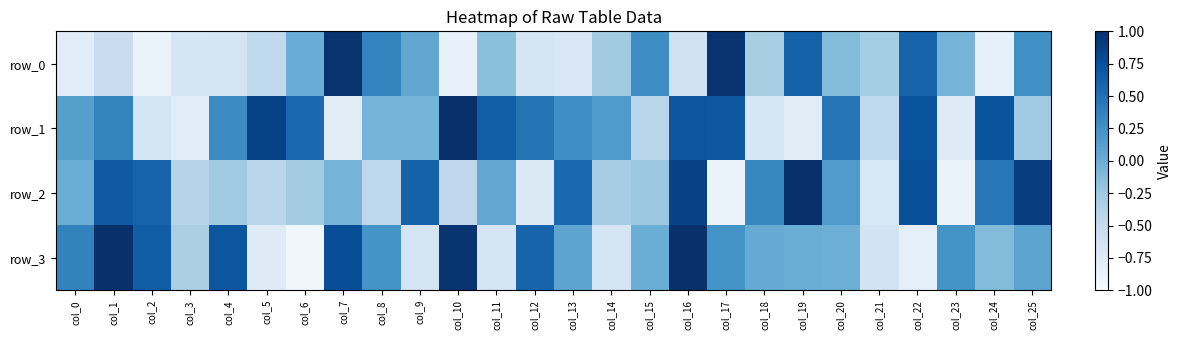

What is the sum of the row_0 values at col_24 and col_12?

-1.5